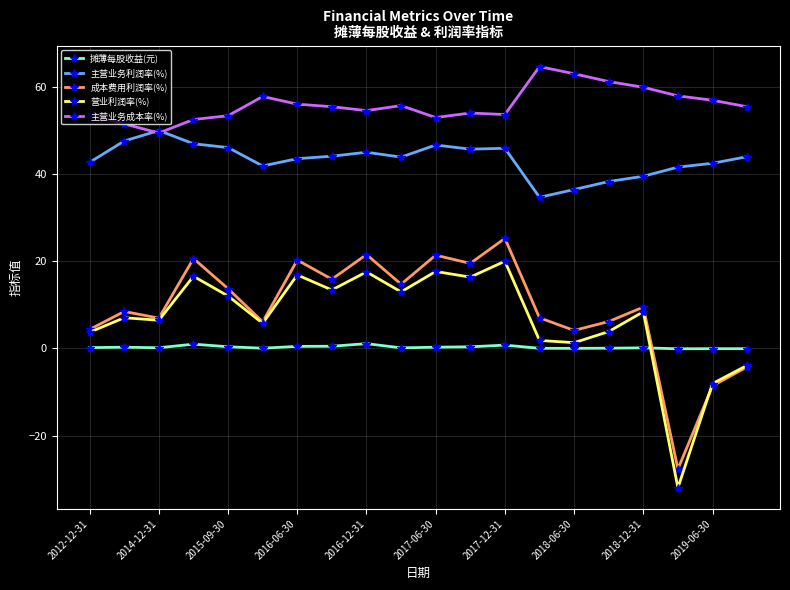

How many times do 成本费用利润率(%) and 摊薄每股收益(元) cross each other?

1